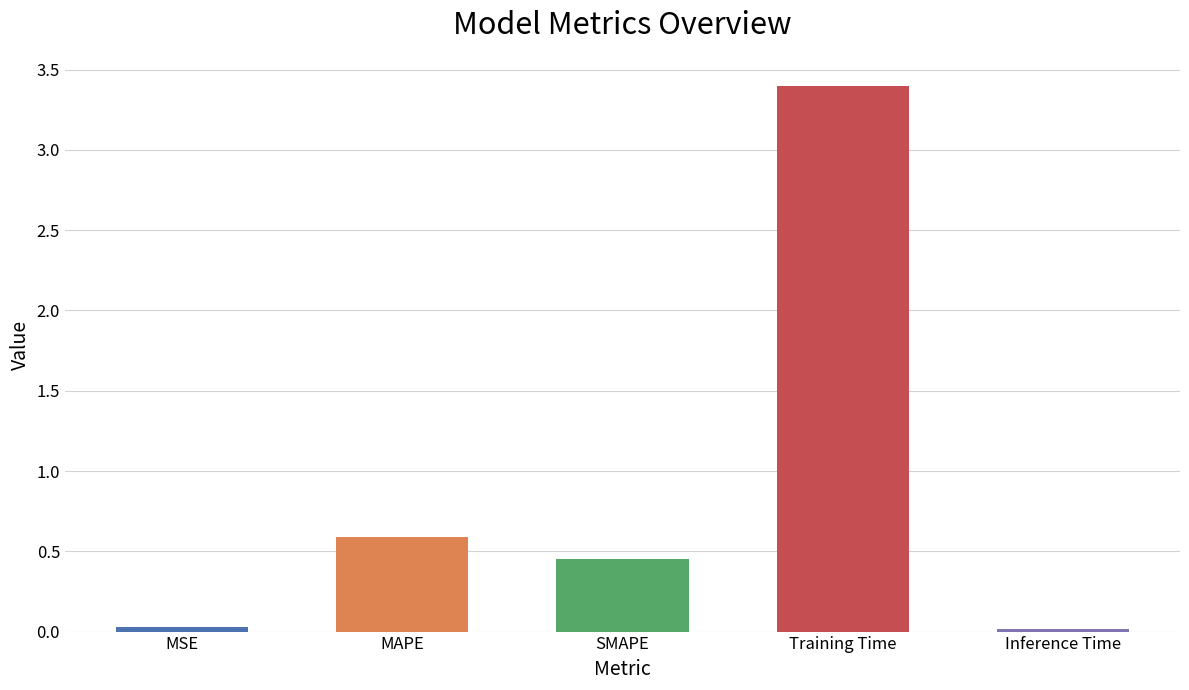

How many bars are there in total?

5